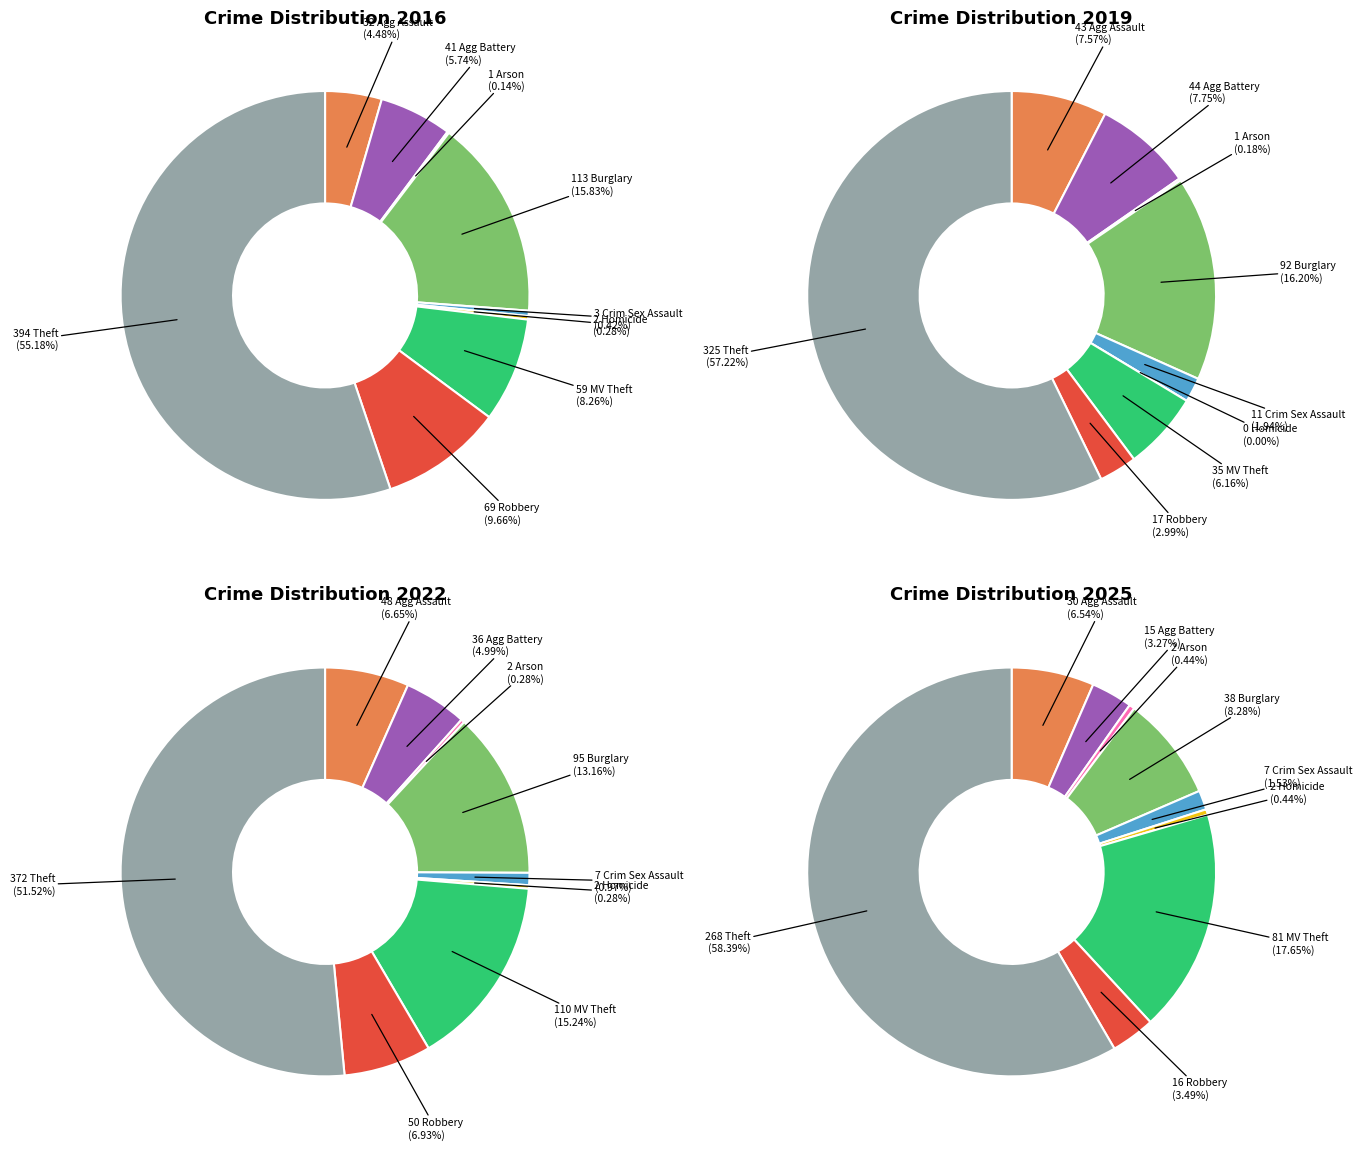

What percentage do 7 and 6 together represent?

17.9%